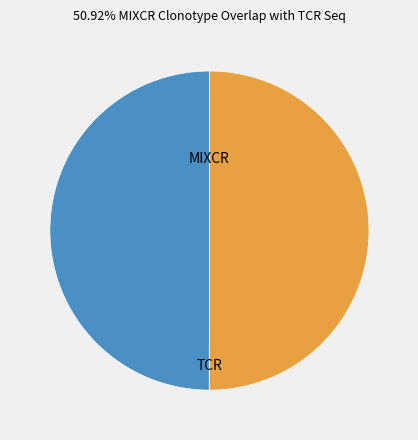

Count the number of slices in the pie.

2